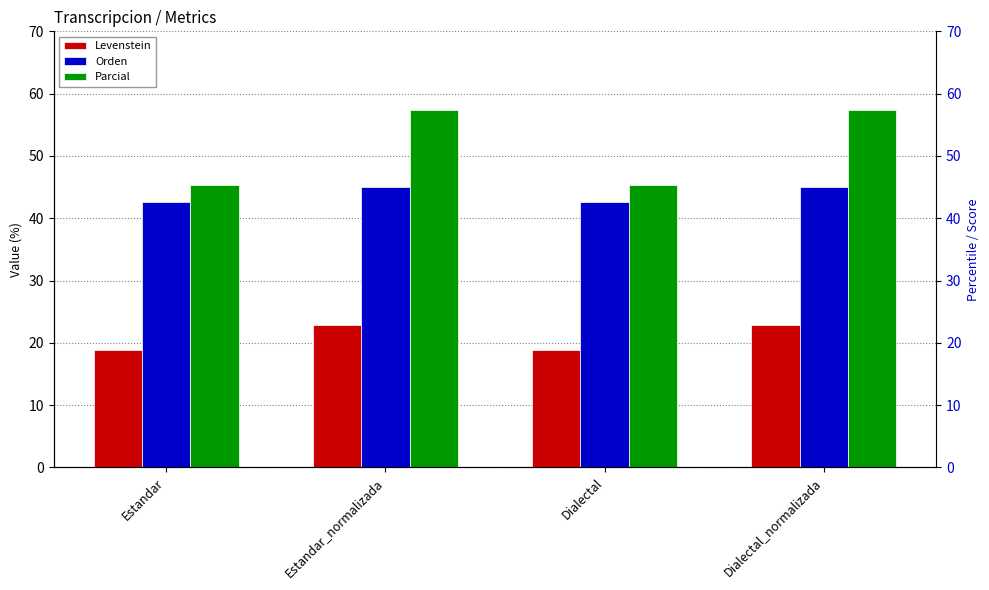

Which label corresponds to the largest value in the chart?

Estandar_normalizada